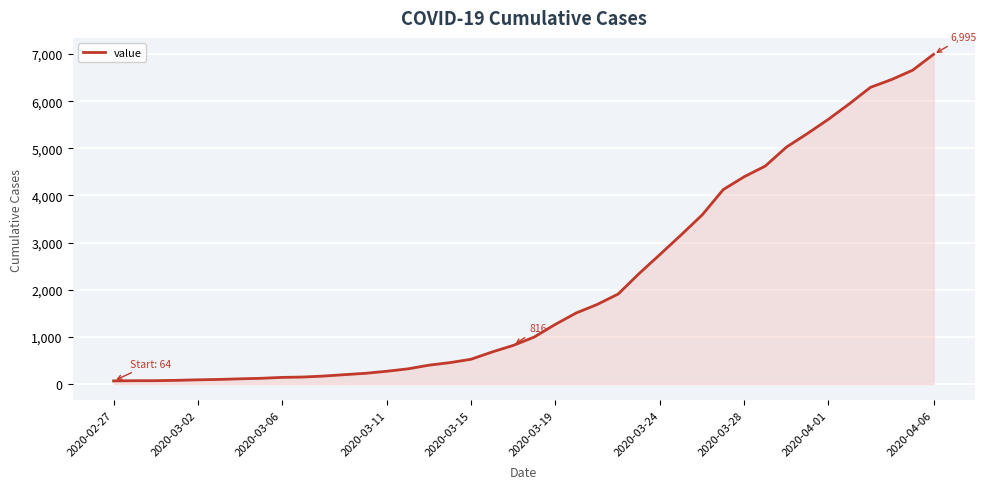

What is the maximum value shown in the chart?

6995